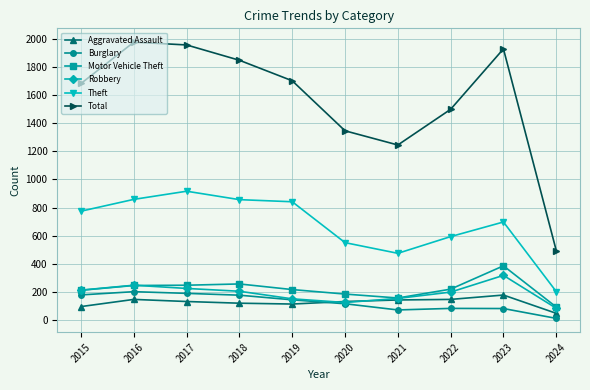

Is the value of Total at 2020 greater than the value of Aggravated Assault at 2020?

Yes